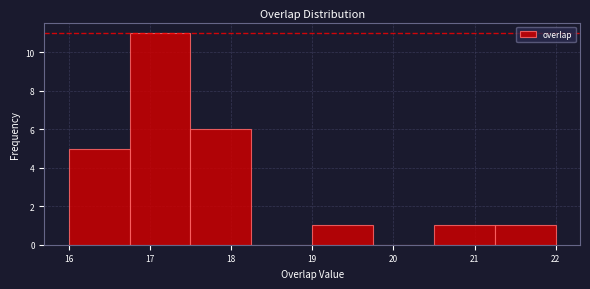

Reading left to right, list every bar in this chart as the range it spans on the x-axis followed by its height. Neither the bar edges nor the heights are printed on the chart, so give them approximately, as read against the axes.

16.00 to 16.75: 5
16.75 to 17.50: 11
17.50 to 18.25: 6
18.25 to 19.00: 0
19.00 to 19.75: 1
19.75 to 20.50: 0
20.50 to 21.25: 1
21.25 to 22.00: 1